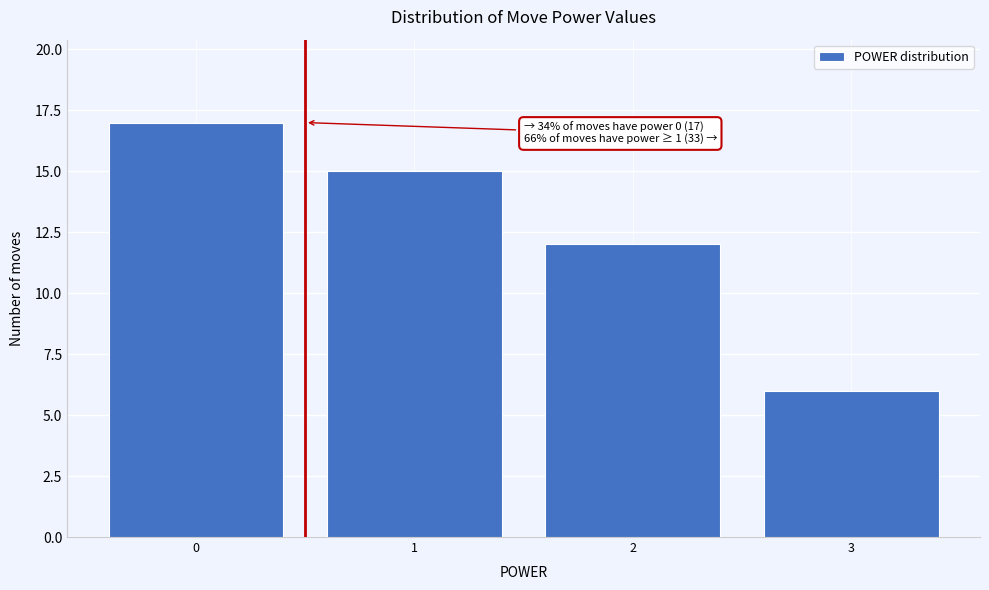

Which range on the x-axis has the tallest bar?

-0.5 to 0.5